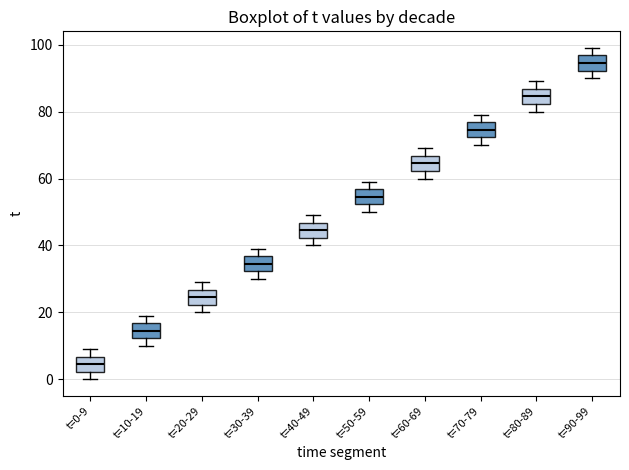

Which box has the lowest median line?

t=0-9